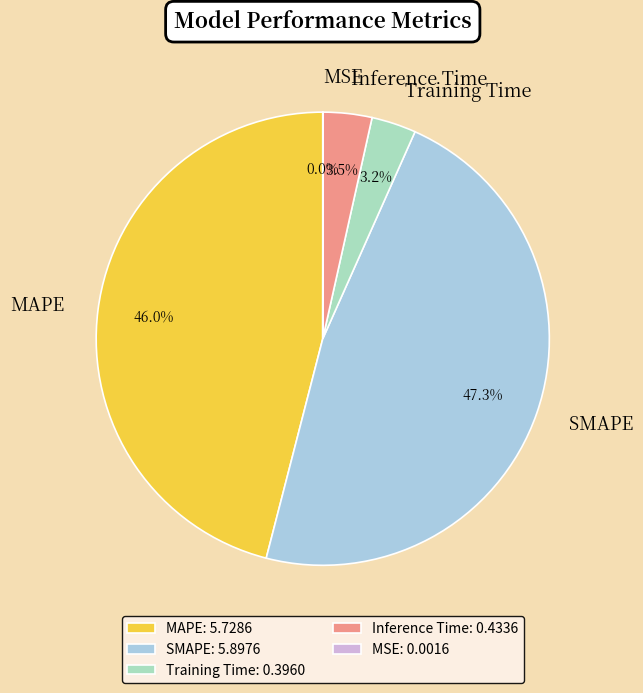

Which has a higher value, MAPE or Training Time?

MAPE